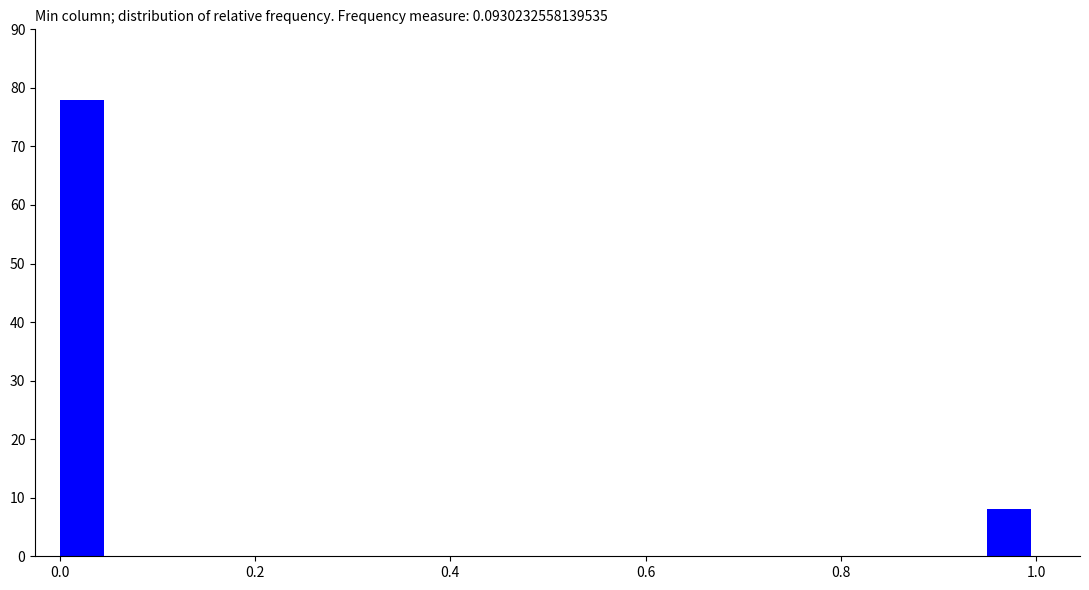

Read against the x-axis, roughly where is the centre of the tallest bar?

0.02